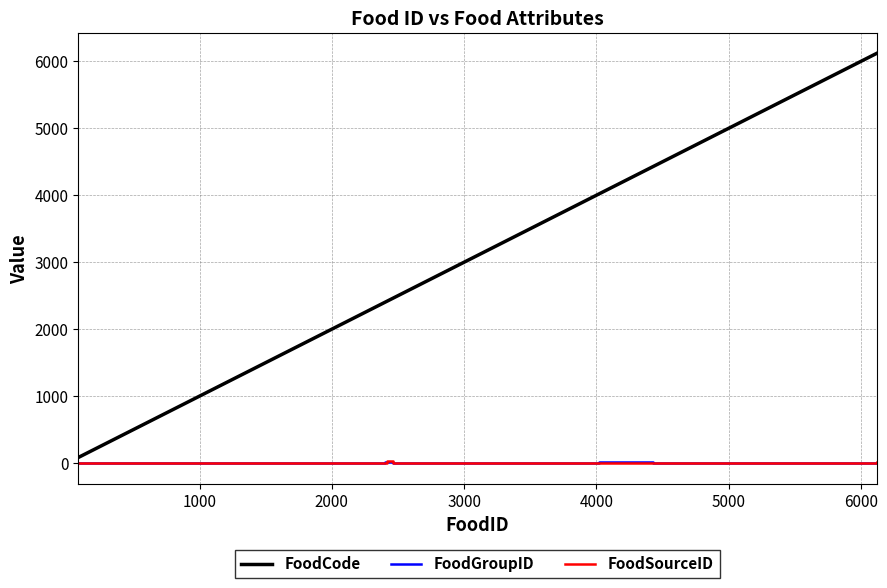

What is the greatest value displayed?

6120